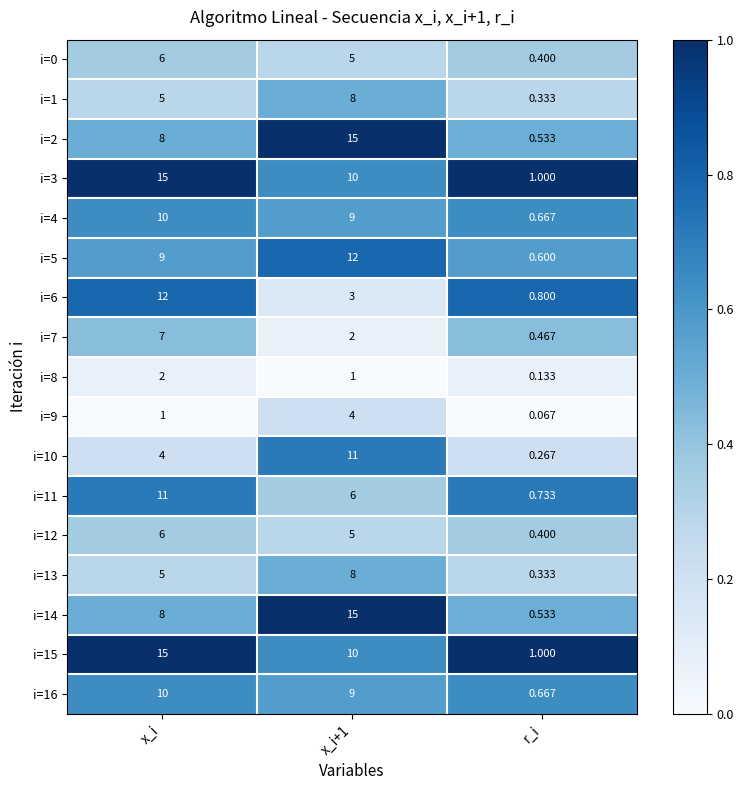

At which label does i=0 reach its minimum?

r_i